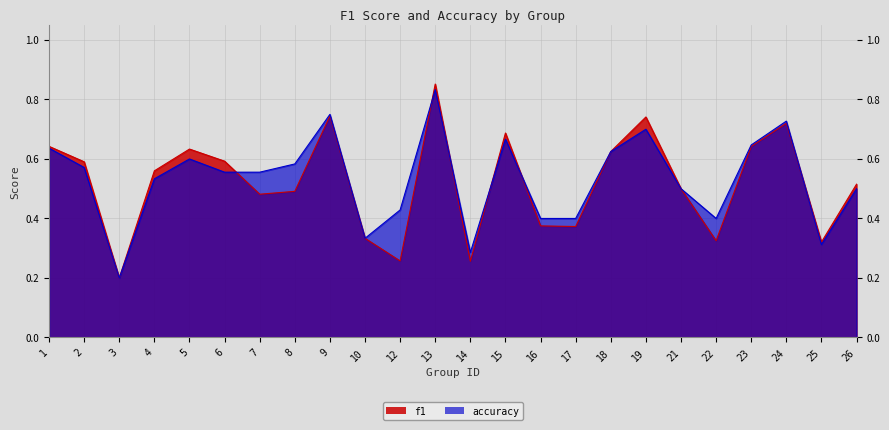

Read the f1 value at 21.

0.5